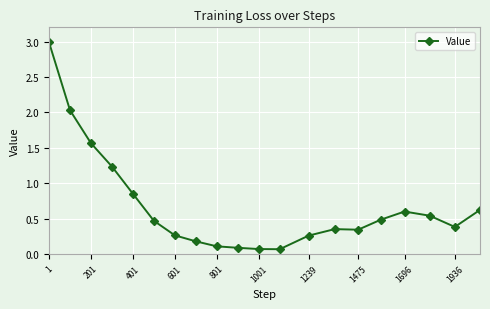

What is the maximum value shown in the chart?

3.0